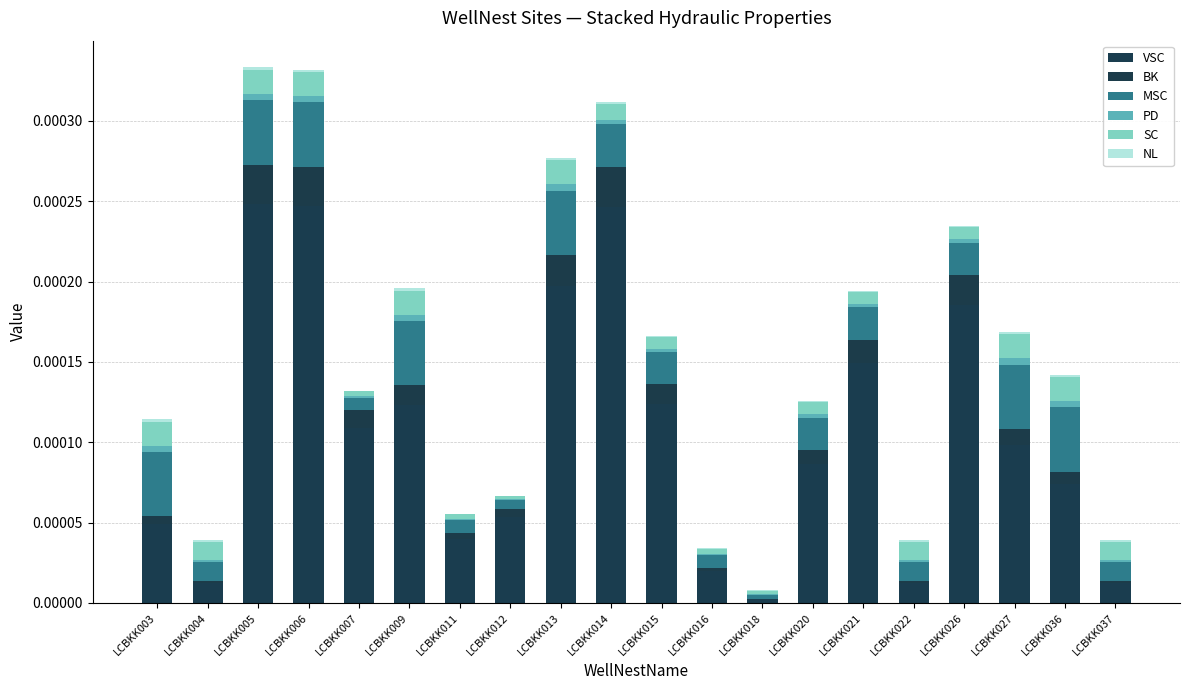

Which series has the widest spread of values?

VSC